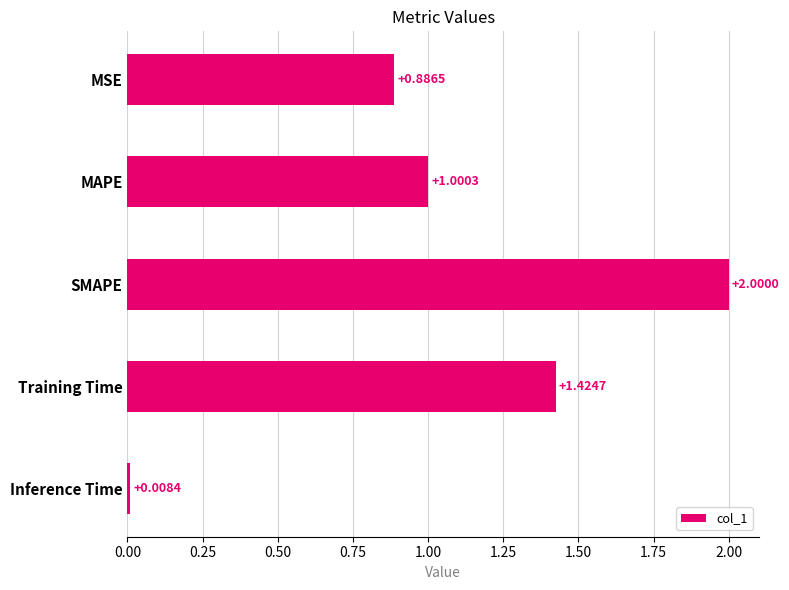

Between Inference Time and MAPE, which is larger?

MAPE